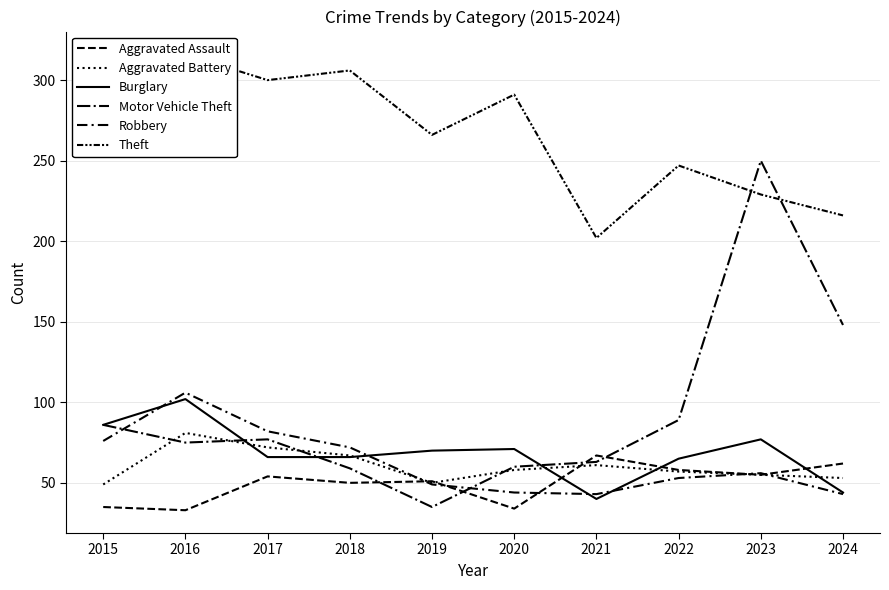

Which series has the widest spread of values?

Motor Vehicle Theft